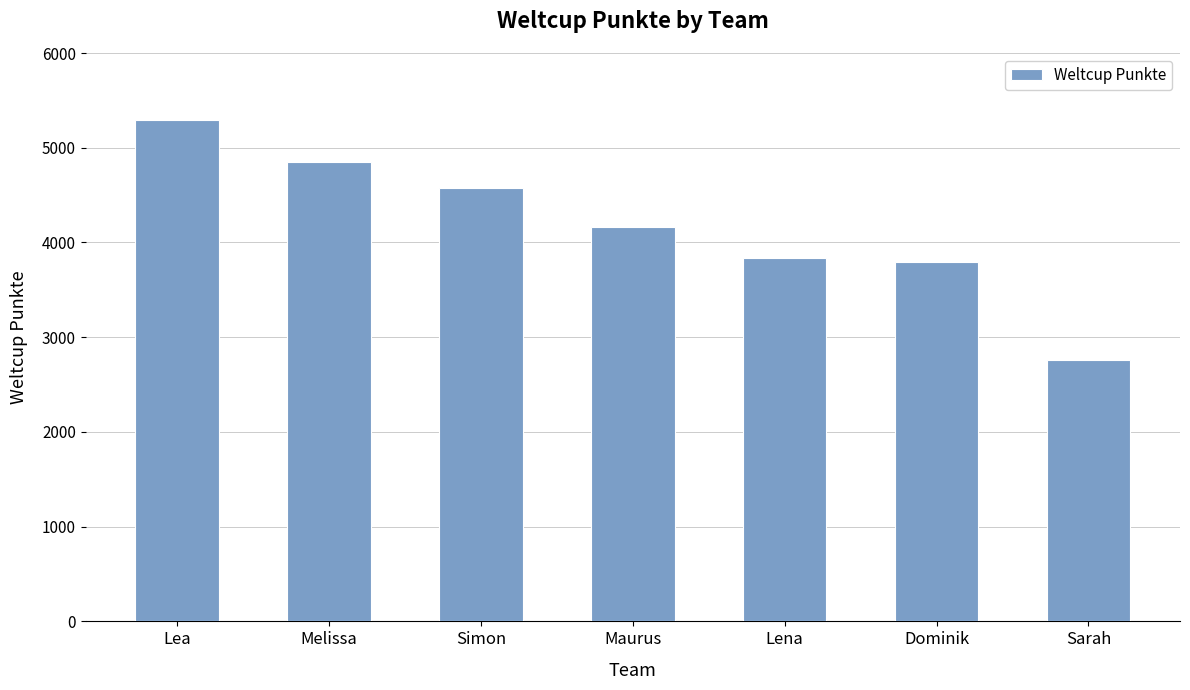

How many bars are there in total?

7